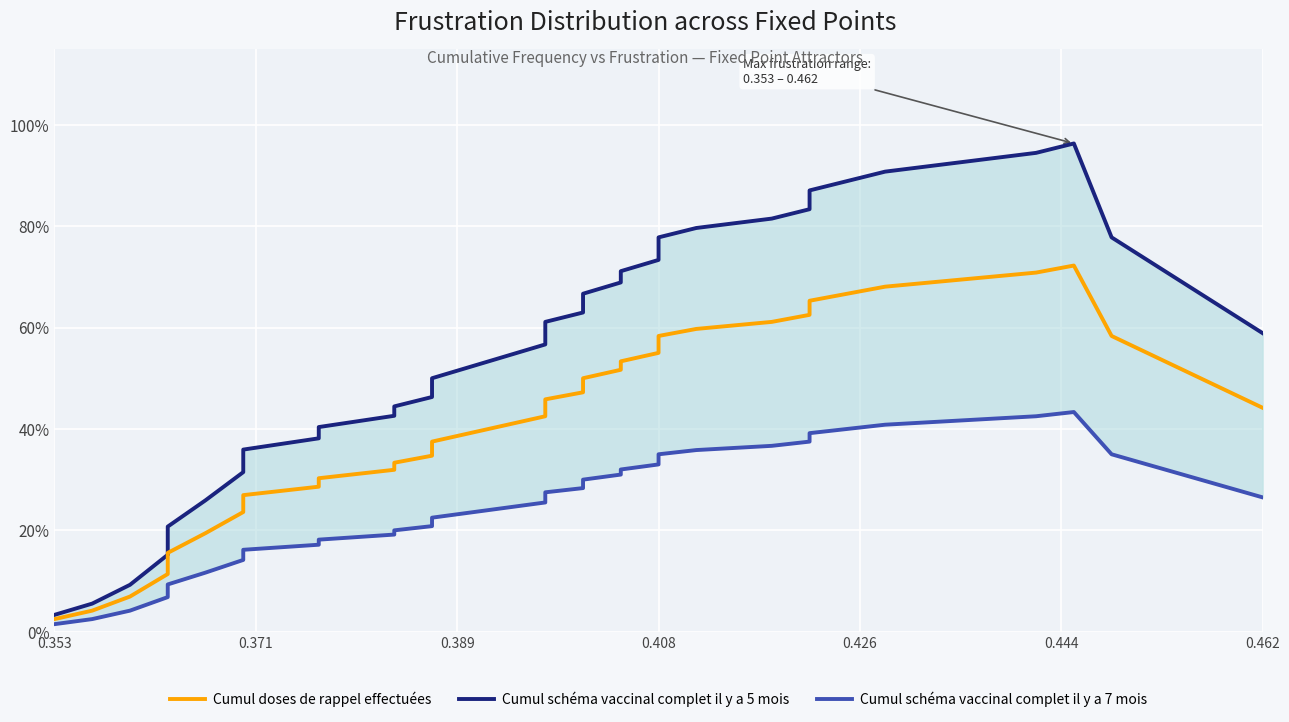

Reading left to right, extract all data points from this chart.

Cumul schéma vaccinal complet il y a 5 mois: 0.0	0.1	0.1	0.2	0.2	0.3	0.3	0.4	0.4	0.4	0.4	0.4	0.5	0.5	0.5	0.5	0.5	0.6	0.6	0.6	0.6	0.6	0.7	0.7	0.7	0.7	0.8	0.8	0.8	0.8	0.8	0.9	0.9	0.9	0.9	0.9	0.9	1.0	0.8	0.6
Cumul doses de rappel effectuées: 0.0	0.0	0.1	0.1	0.2	0.2	0.2	0.3	0.3	0.3	0.3	0.3	0.3	0.4	0.4	0.4	0.4	0.4	0.4	0.5	0.5	0.5	0.5	0.5	0.5	0.6	0.6	0.6	0.6	0.6	0.6	0.6	0.7	0.7	0.7	0.7	0.7	0.7	0.6	0.4
Cumul schéma vaccinal complet il y a 7 mois: 0.0	0.0	0.0	0.1	0.1	0.1	0.1	0.2	0.2	0.2	0.2	0.2	0.2	0.2	0.2	0.2	0.2	0.3	0.3	0.3	0.3	0.3	0.3	0.3	0.3	0.3	0.3	0.4	0.4	0.4	0.4	0.4	0.4	0.4	0.4	0.4	0.4	0.4	0.4	0.3